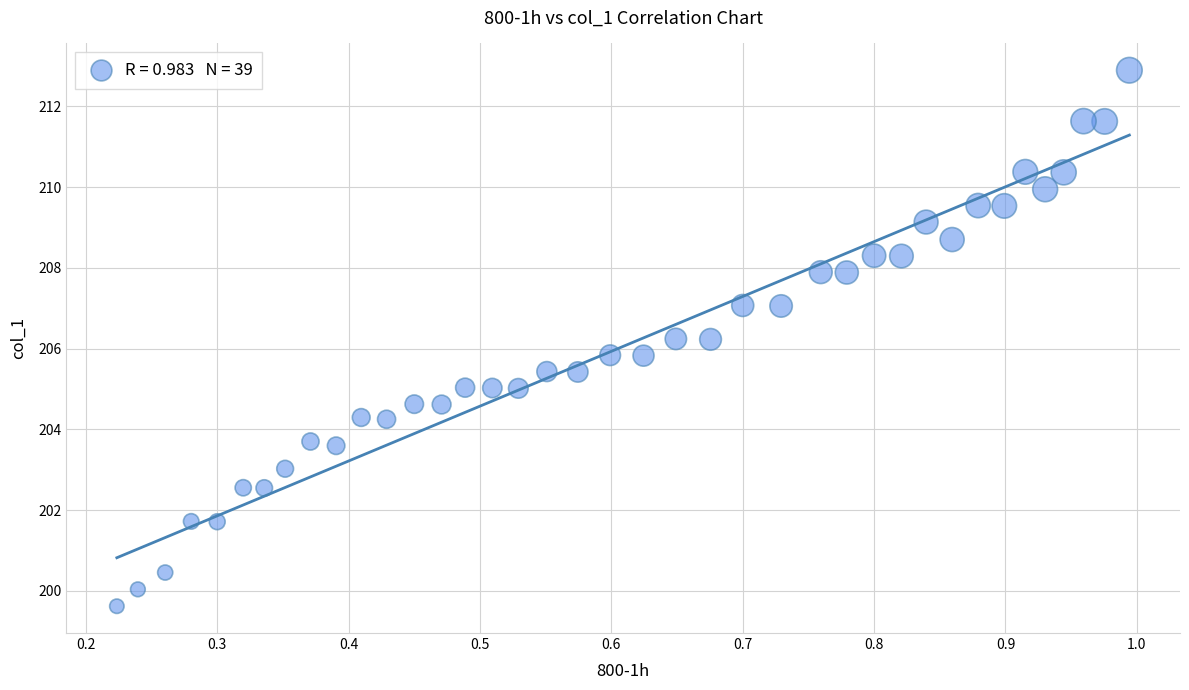

What is the range of Y values (max minus min)?

13.3